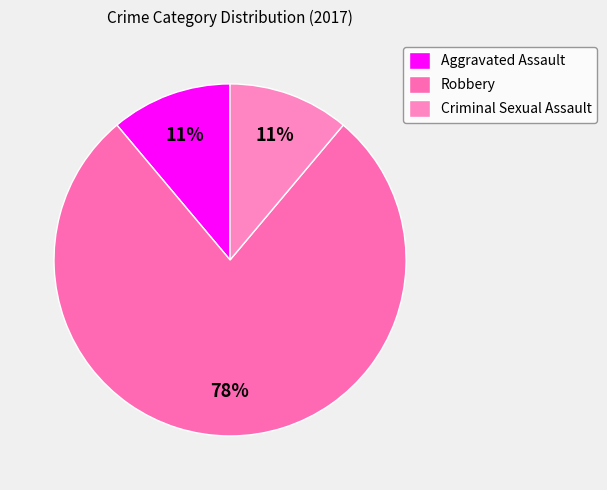

Which slice is the smallest?

Aggravated Assault